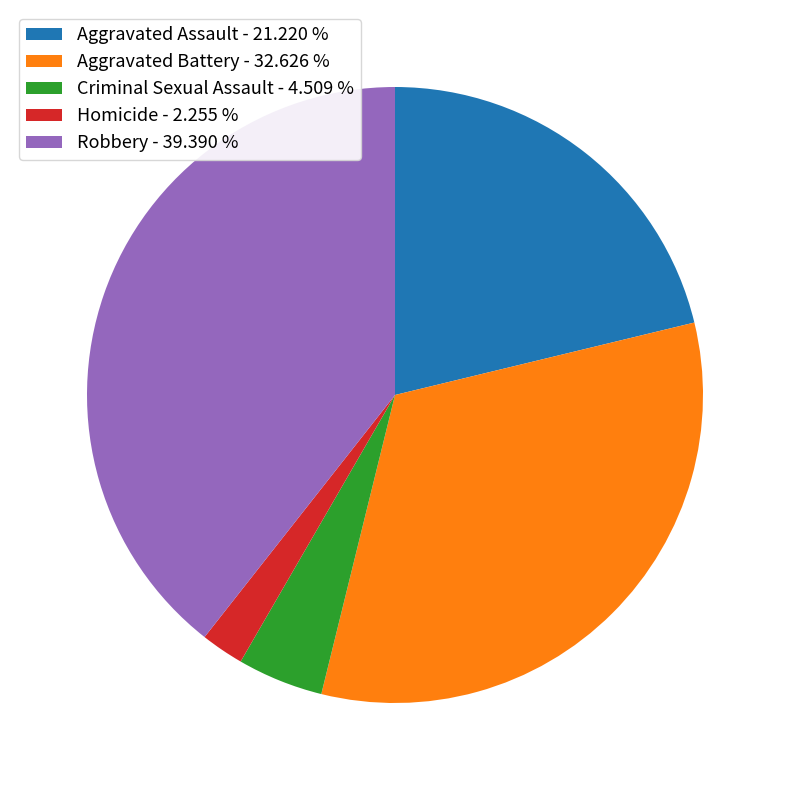

Combined, do Homicide - 2.255 % and Aggravated Battery - 32.626 % account for over 50%?

No